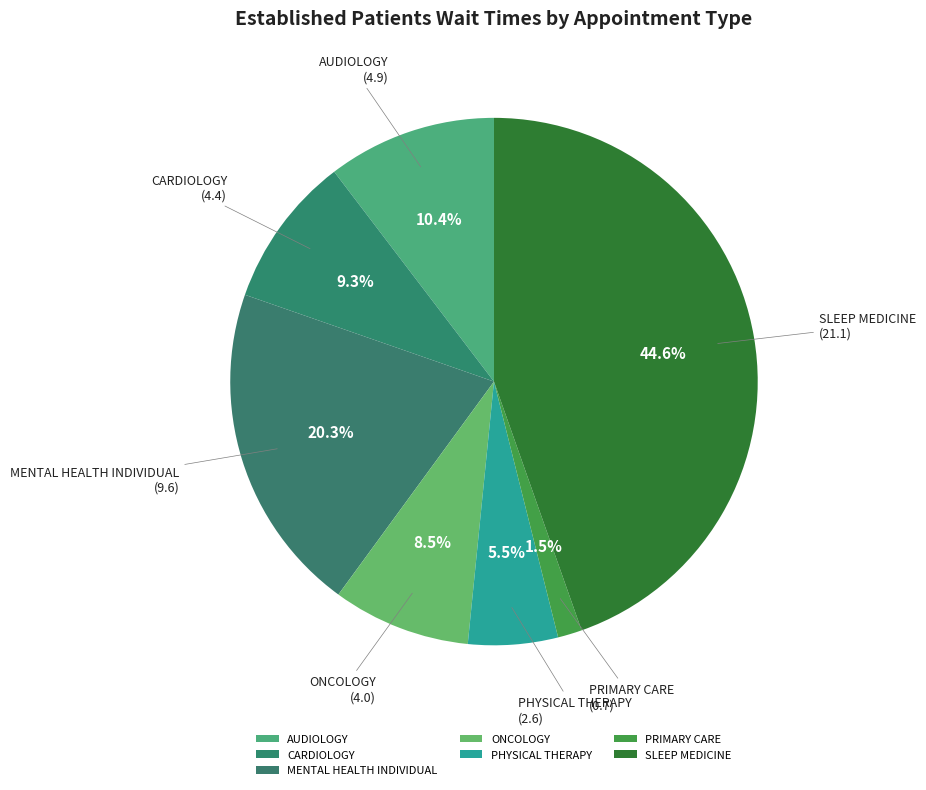

Does ONCOLOGY represent more than half of the total?

No